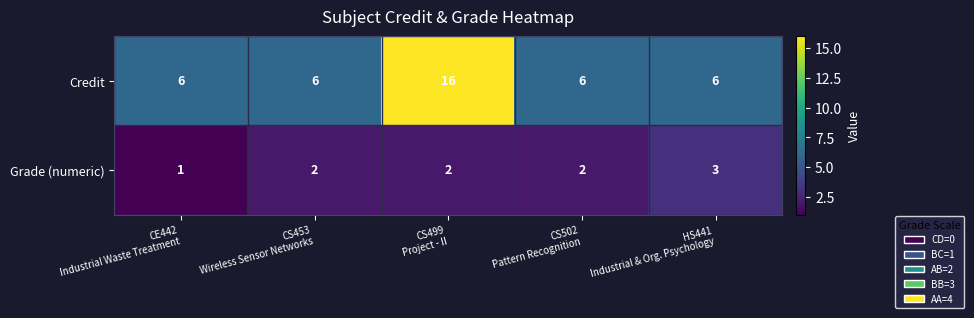

Rank the series by their average value, from highest to lowest.

Credit, Grade (numeric)